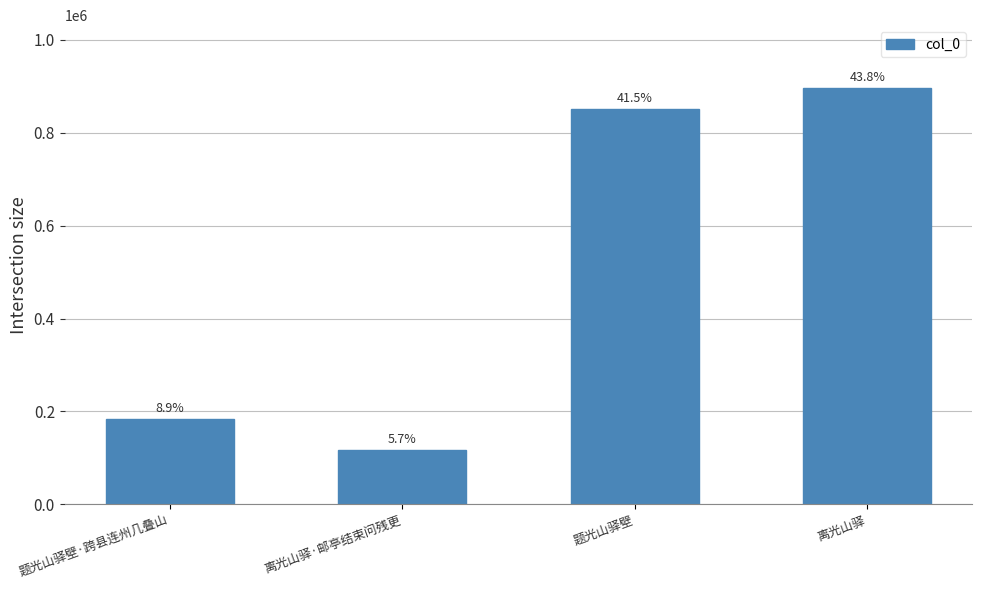

Are the bars horizontal?

No